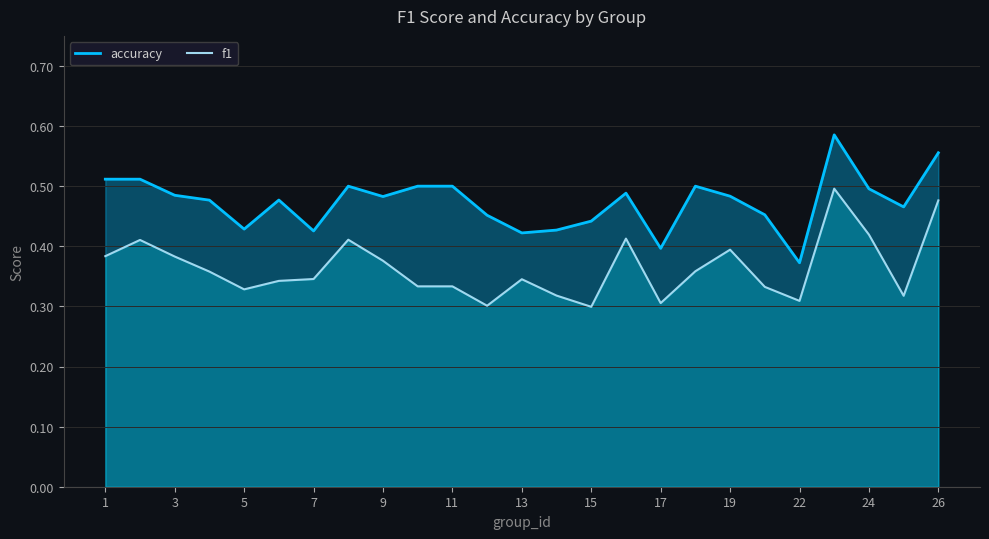

What is the lowest value of the f1 series?

0.3